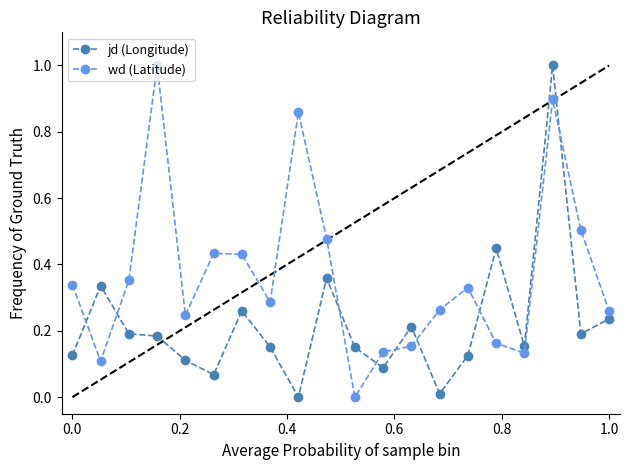

True or false: wd (Latitude) has more than 1 points higher than both neighbors.

True